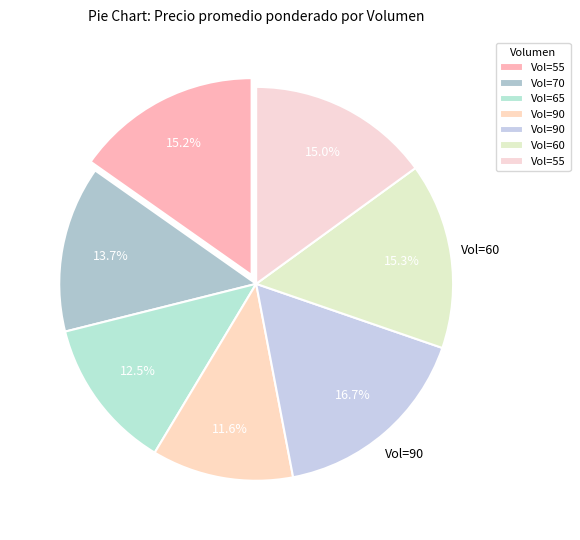

Rank the categories by value from highest to lowest.

90, 60, 55, 55, 70, 65, 90